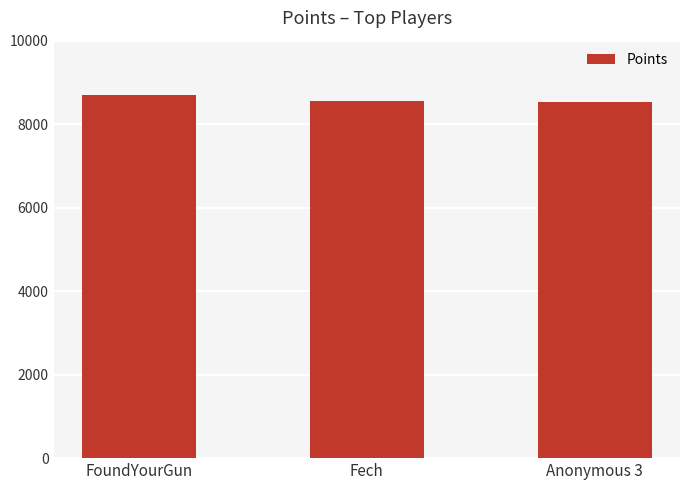

What is the label of the 1st bar from the right?

Anonymous 3